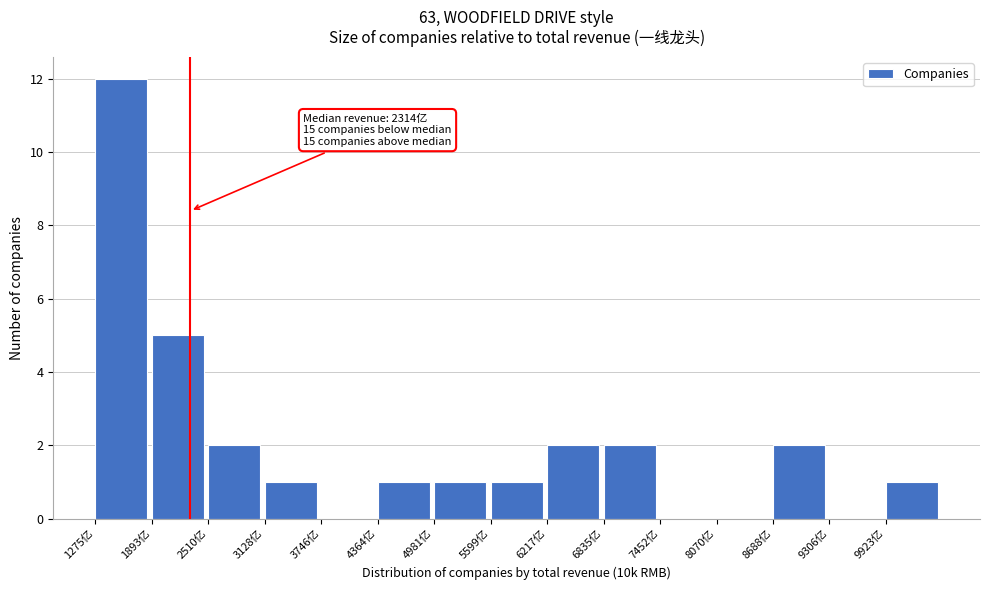

Which range on the x-axis has the tallest bar?

1300 to 1900